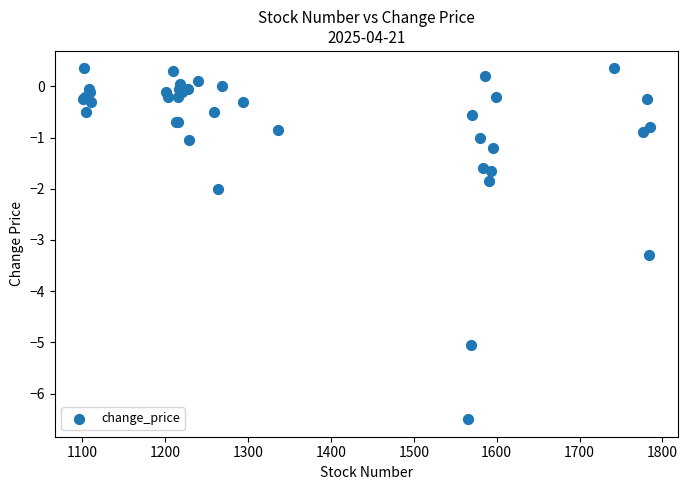

What Y value in the scatter plot is closest to -3?

-3.3